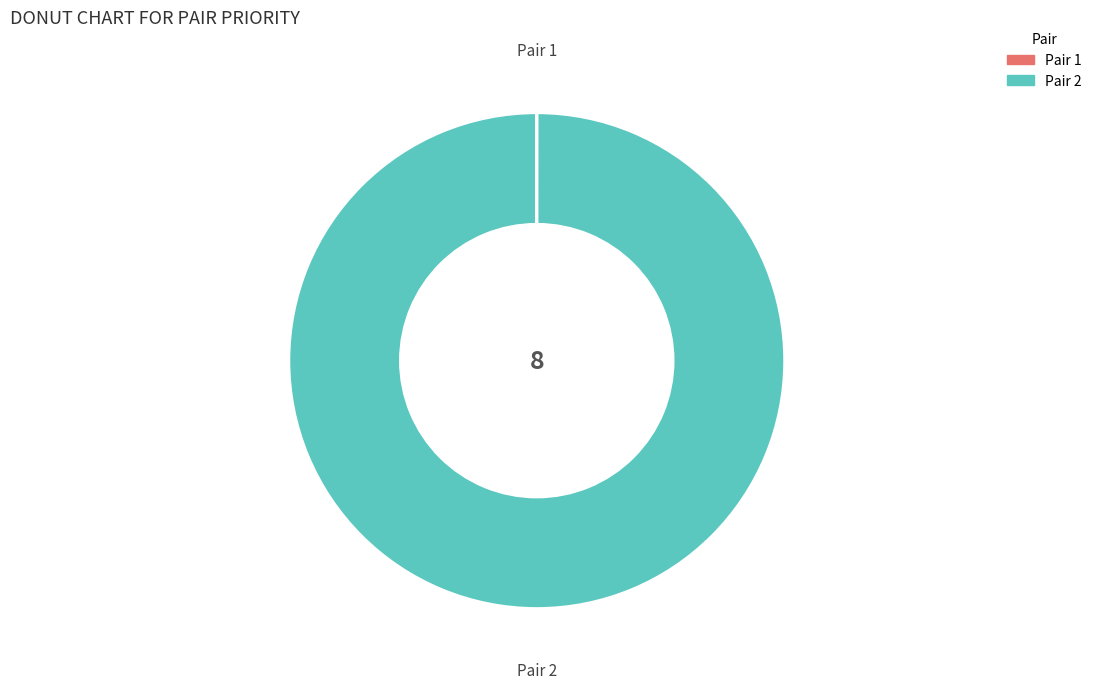

Does any single category account for the majority?

Yes